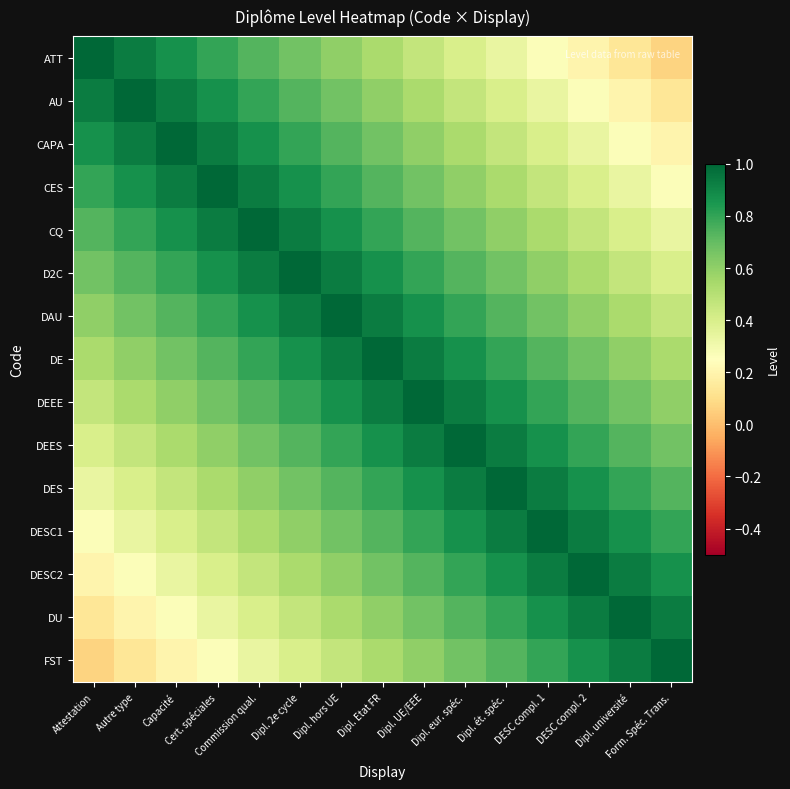

Which label corresponds to the largest value in the chart?

Attestation